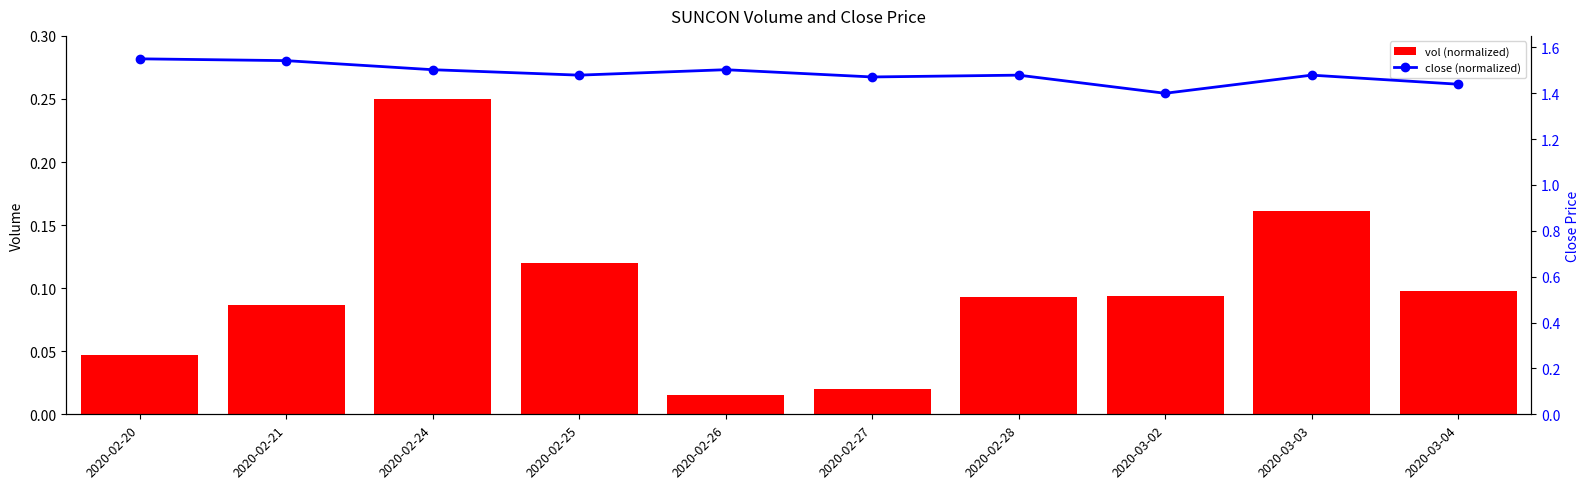

What is the sum of all close (normalized) values?

14.8